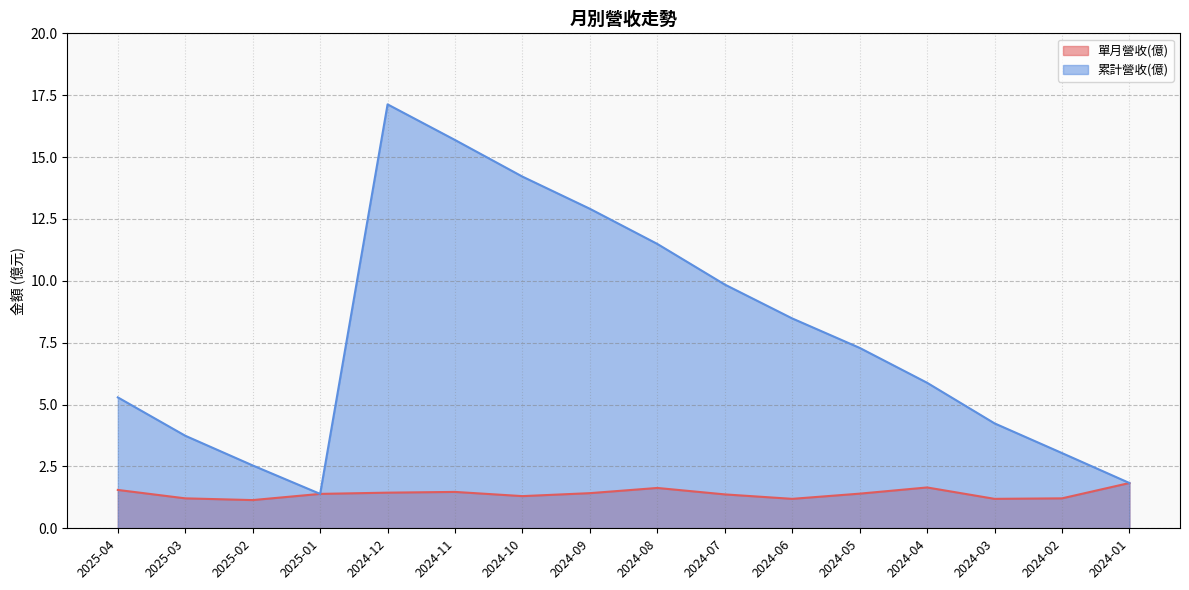

Where is the first local minimum for 單月營收(億)?

2025-02